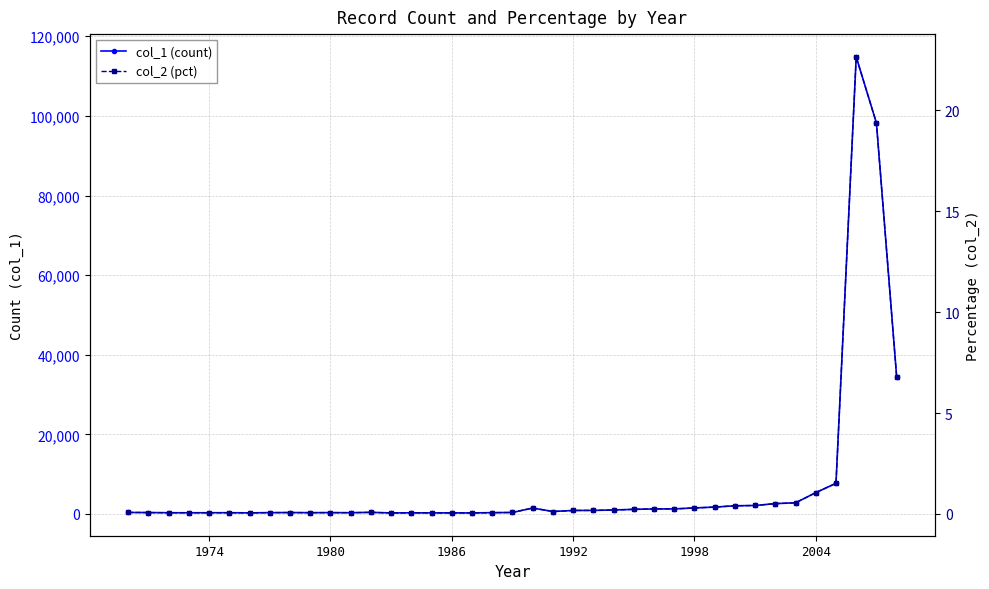

How many data points in col_1 (count) are less than 406?

19